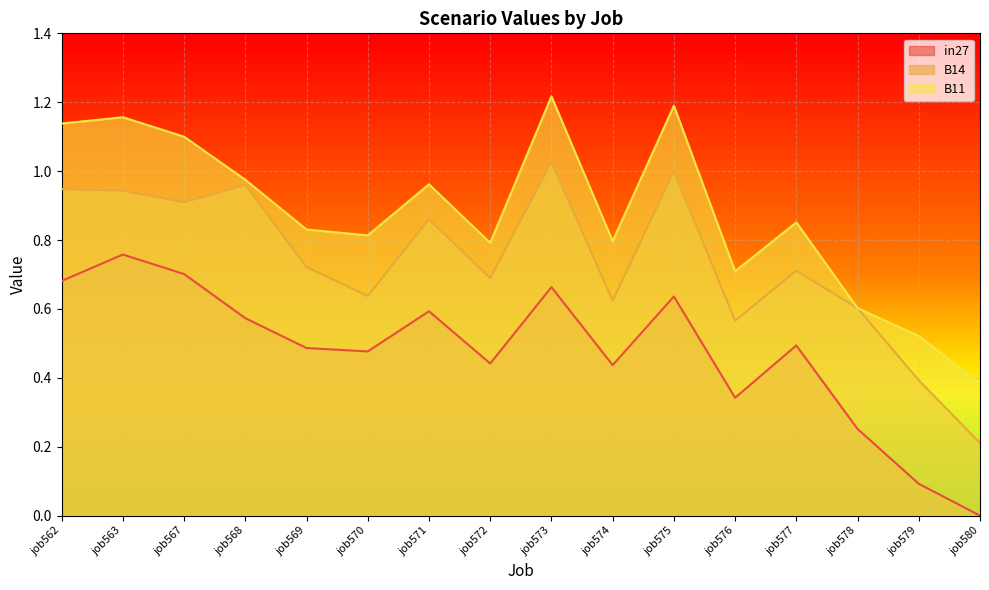

Between job574 and job580, which is larger?

job574